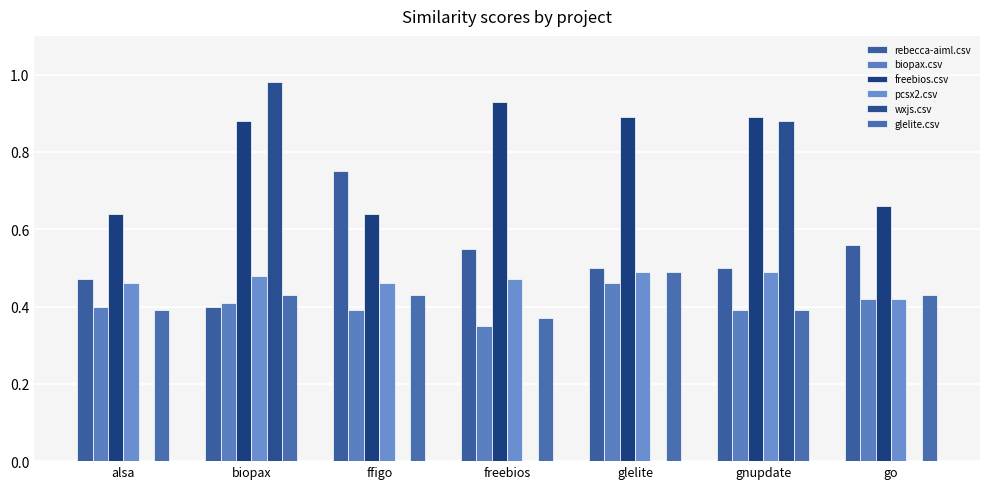

At freebios, list the series in order from largest to smallest.

freebios.csv, rebecca-aiml.csv, pcsx2.csv, glelite.csv, biopax.csv, wxjs.csv